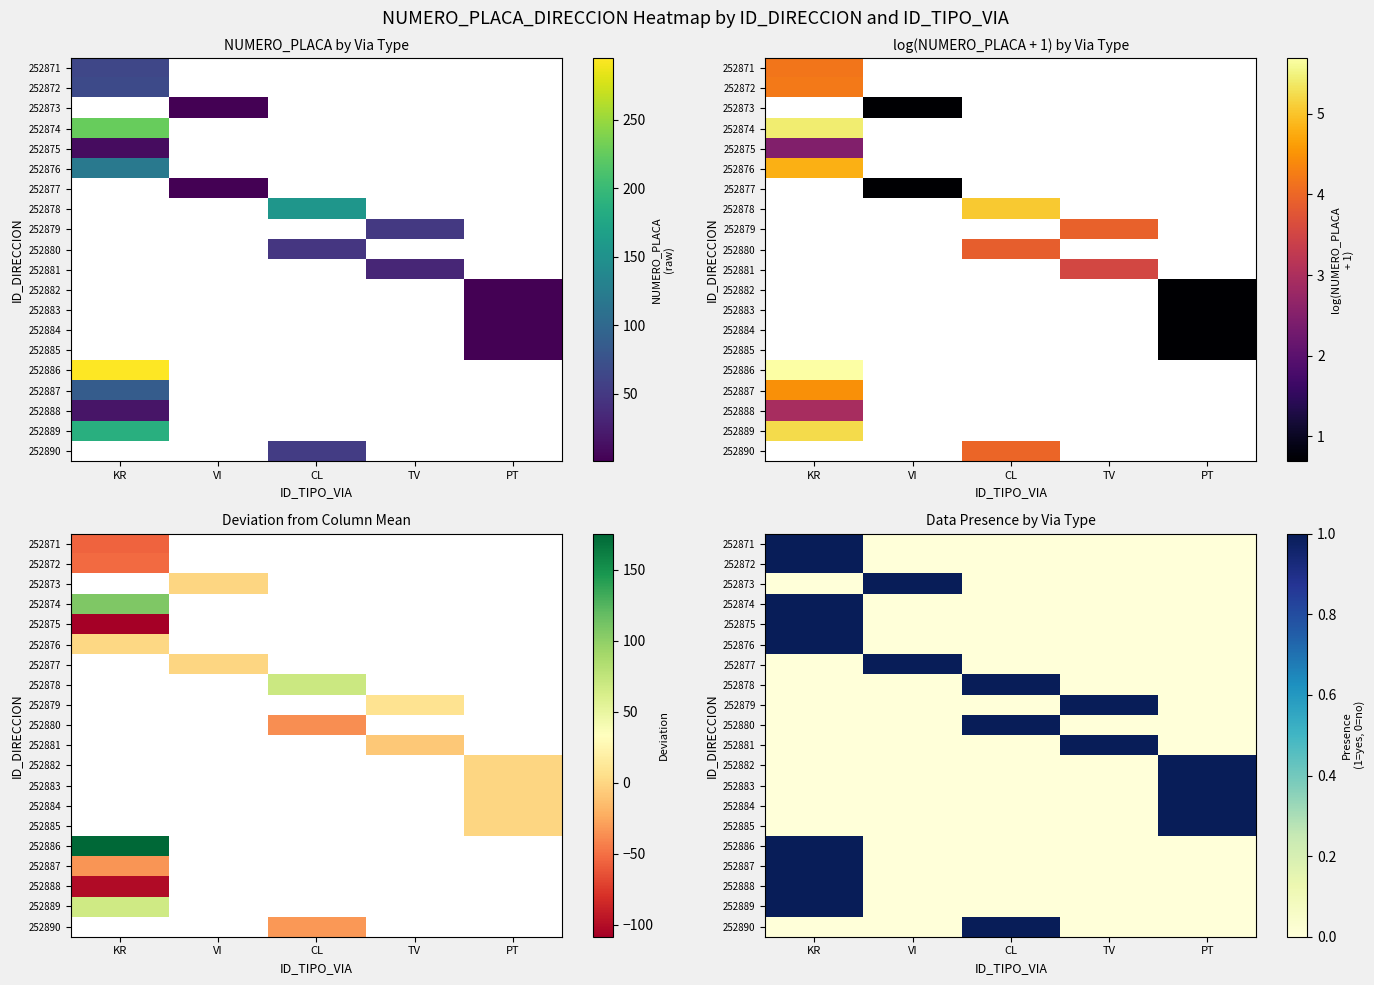

At which category is the sum across all series the highest?

KR